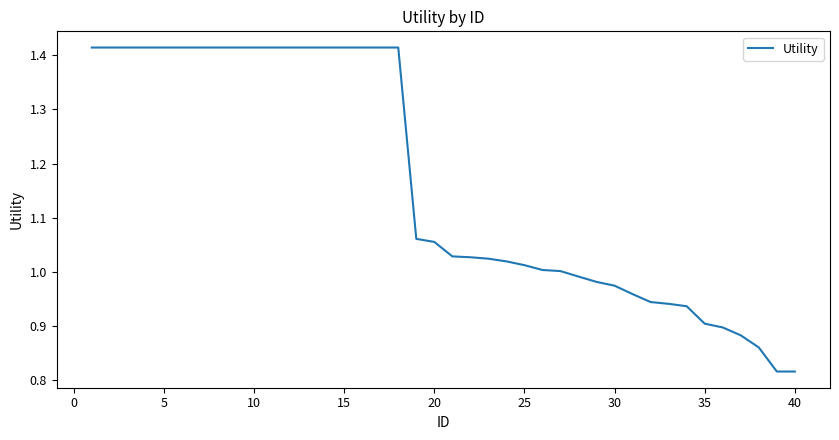

What is the difference between the maximum and minimum values?

0.6